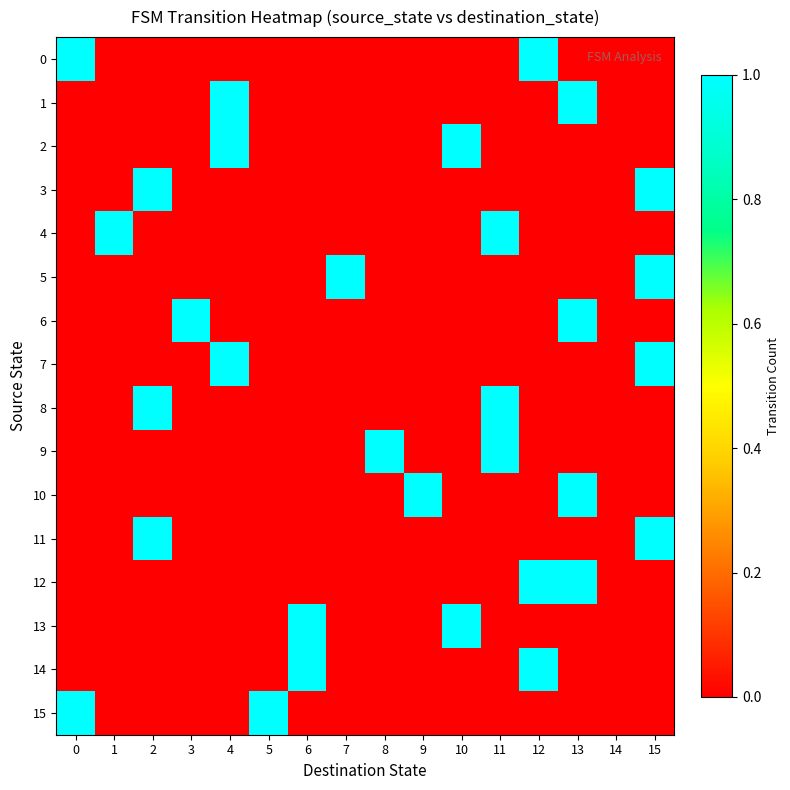

Reading left to right, what are all the values shown in this chart?

0: 0=1	1=0	2=0	3=0	4=0	5=0	6=0	7=0	8=0	9=0	10=0	11=0	12=1	13=0	14=0	15=0
1: 0=0	1=0	2=0	3=0	4=1	5=0	6=0	7=0	8=0	9=0	10=0	11=0	12=0	13=1	14=0	15=0
2: 0=0	1=0	2=0	3=0	4=1	5=0	6=0	7=0	8=0	9=0	10=1	11=0	12=0	13=0	14=0	15=0
3: 0=0	1=0	2=1	3=0	4=0	5=0	6=0	7=0	8=0	9=0	10=0	11=0	12=0	13=0	14=0	15=1
4: 0=0	1=1	2=0	3=0	4=0	5=0	6=0	7=0	8=0	9=0	10=0	11=1	12=0	13=0	14=0	15=0
5: 0=0	1=0	2=0	3=0	4=0	5=0	6=0	7=1	8=0	9=0	10=0	11=0	12=0	13=0	14=0	15=1
6: 0=0	1=0	2=0	3=1	4=0	5=0	6=0	7=0	8=0	9=0	10=0	11=0	12=0	13=1	14=0	15=0
7: 0=0	1=0	2=0	3=0	4=1	5=0	6=0	7=0	8=0	9=0	10=0	11=0	12=0	13=0	14=0	15=1
8: 0=0	1=0	2=1	3=0	4=0	5=0	6=0	7=0	8=0	9=0	10=0	11=1	12=0	13=0	14=0	15=0
9: 0=0	1=0	2=0	3=0	4=0	5=0	6=0	7=0	8=1	9=0	10=0	11=1	12=0	13=0	14=0	15=0
10: 0=0	1=0	2=0	3=0	4=0	5=0	6=0	7=0	8=0	9=1	10=0	11=0	12=0	13=1	14=0	15=0
11: 0=0	1=0	2=1	3=0	4=0	5=0	6=0	7=0	8=0	9=0	10=0	11=0	12=0	13=0	14=0	15=1
12: 0=0	1=0	2=0	3=0	4=0	5=0	6=0	7=0	8=0	9=0	10=0	11=0	12=1	13=1	14=0	15=0
13: 0=0	1=0	2=0	3=0	4=0	5=0	6=1	7=0	8=0	9=0	10=1	11=0	12=0	13=0	14=0	15=0
14: 0=0	1=0	2=0	3=0	4=0	5=0	6=1	7=0	8=0	9=0	10=0	11=0	12=1	13=0	14=0	15=0
15: 0=1	1=0	2=0	3=0	4=0	5=1	6=0	7=0	8=0	9=0	10=0	11=0	12=0	13=0	14=0	15=0